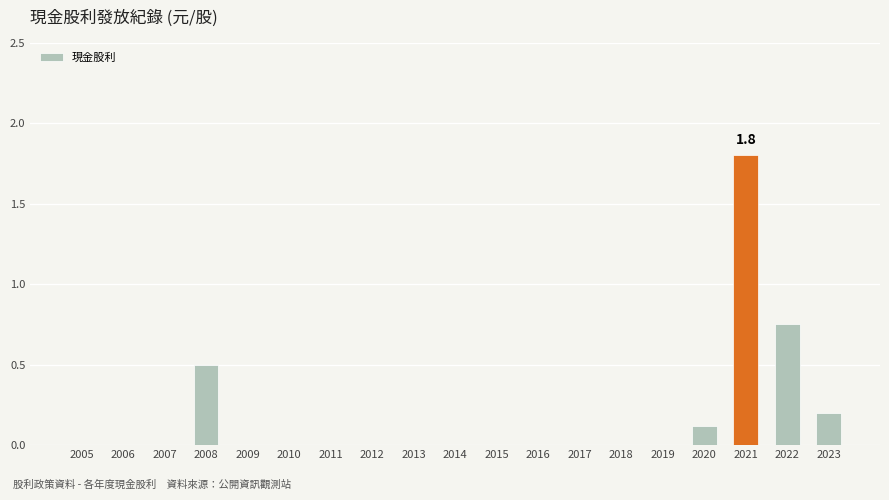

True or false: the data shows 0.0 at 2017.

True